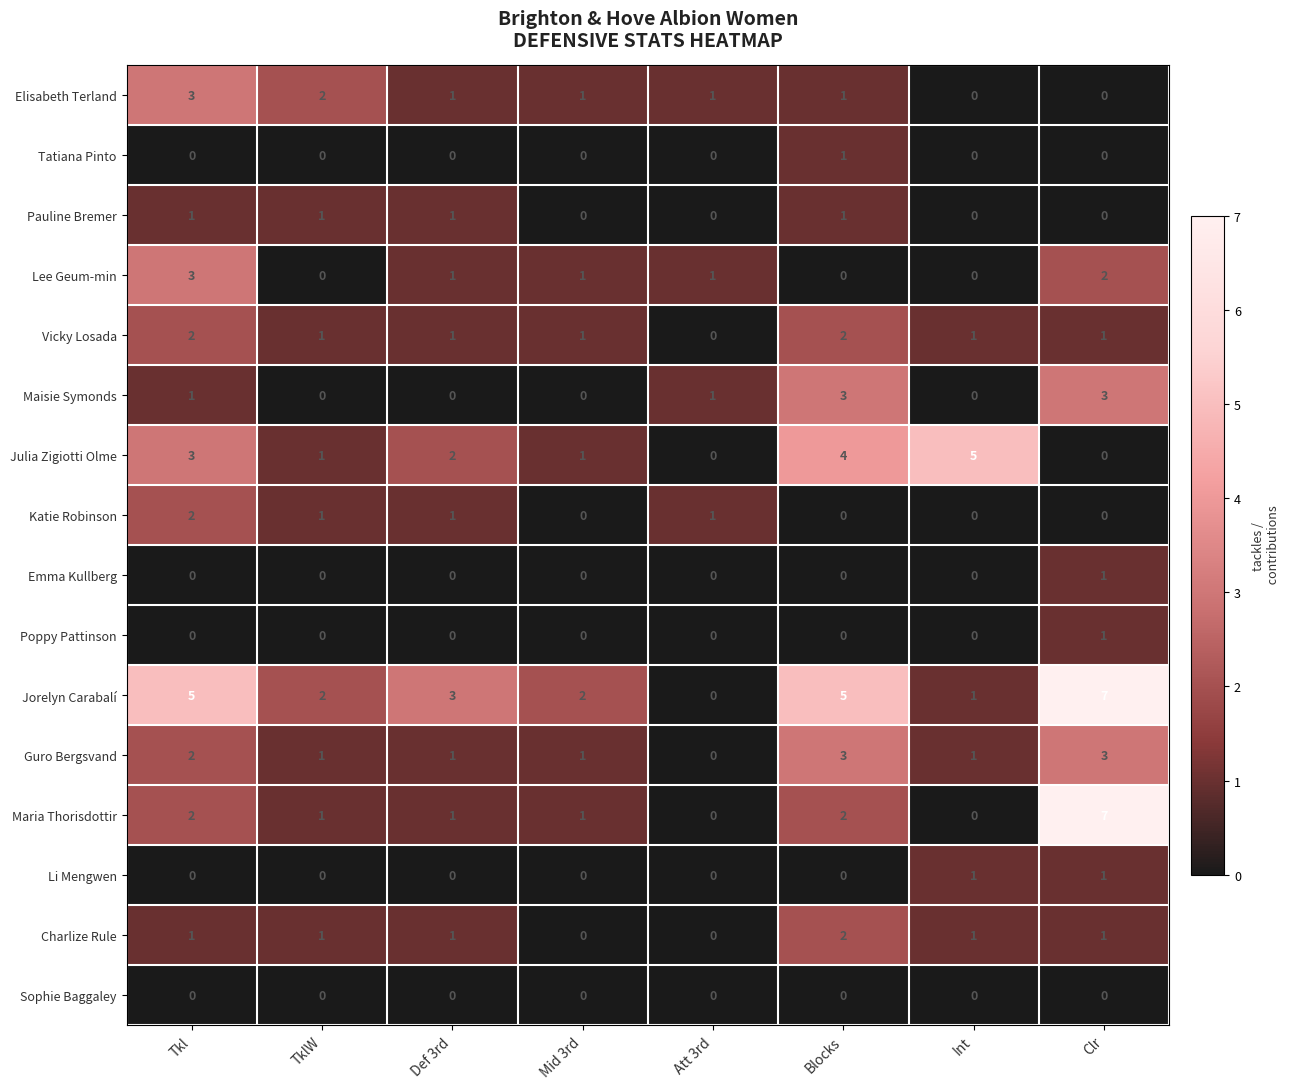

Count the Julia Zigiotti Olme values in the range 1 to 4.

5